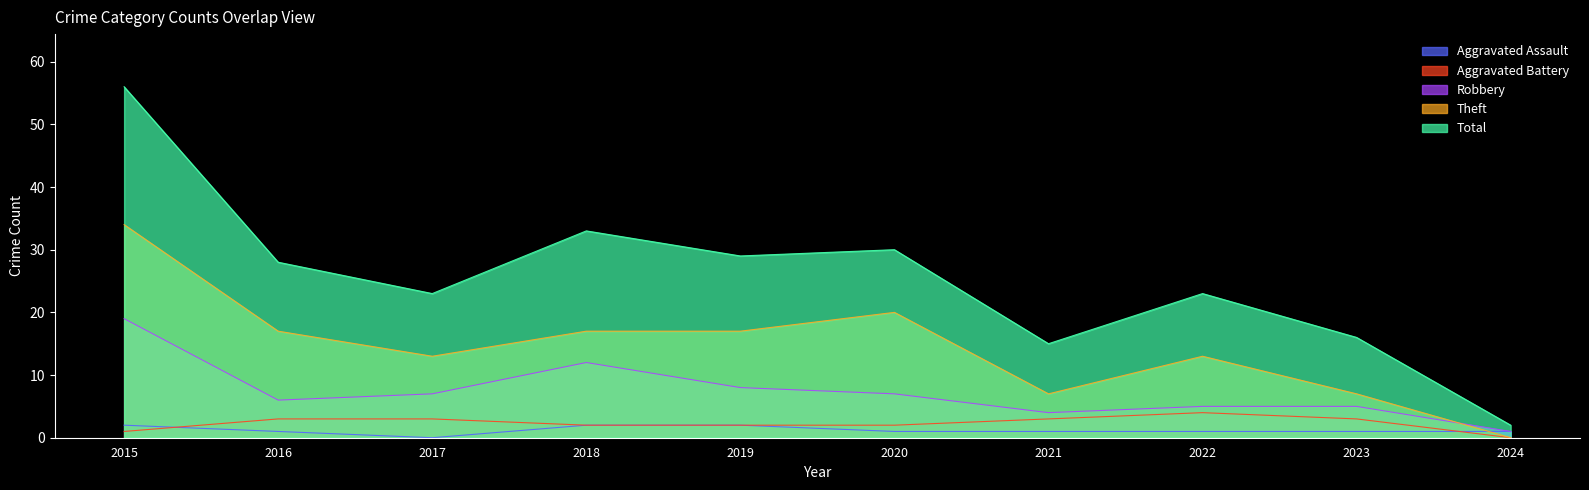

Reading right to left, extract all data points from this chart.

Aggravated Assault: 2024=1	2023=1	2022=1	2021=1	2020=1	2019=2	2018=2	2017=0	2016=1	2015=2
Aggravated Battery: 2024=0	2023=3	2022=4	2021=3	2020=2	2019=2	2018=2	2017=3	2016=3	2015=1
Robbery: 2024=1	2023=5	2022=5	2021=4	2020=7	2019=8	2018=12	2017=7	2016=6	2015=19
Theft: 2024=0	2023=7	2022=13	2021=7	2020=20	2019=17	2018=17	2017=13	2016=17	2015=34
Total: 2024=2	2023=16	2022=23	2021=15	2020=30	2019=29	2018=33	2017=23	2016=28	2015=56